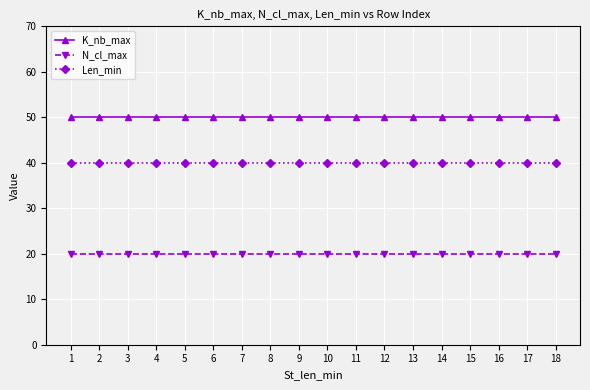

Reading left to right, extract all data points from this chart.

K_nb_max: 1=50	2=50	3=50	4=50	5=50	6=50	7=50	8=50	9=50	10=50	11=50	12=50	13=50	14=50	15=50	16=50	17=50	18=50
N_cl_max: 1=20	2=20	3=20	4=20	5=20	6=20	7=20	8=20	9=20	10=20	11=20	12=20	13=20	14=20	15=20	16=20	17=20	18=20
Len_min: 1=40	2=40	3=40	4=40	5=40	6=40	7=40	8=40	9=40	10=40	11=40	12=40	13=40	14=40	15=40	16=40	17=40	18=40